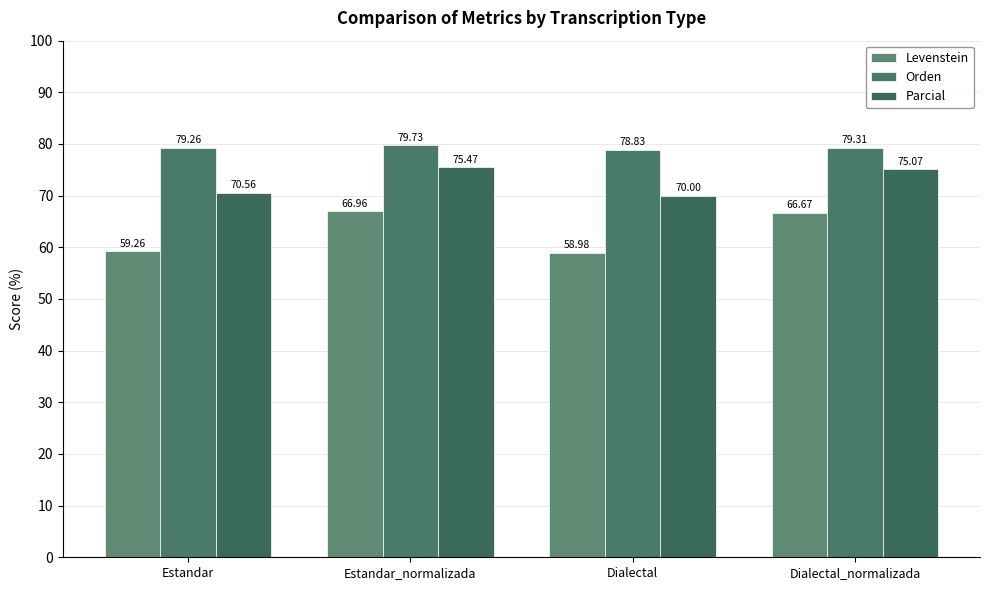

The Orden series shows 122.8 at Dialectal_normalizada. True or false?

False